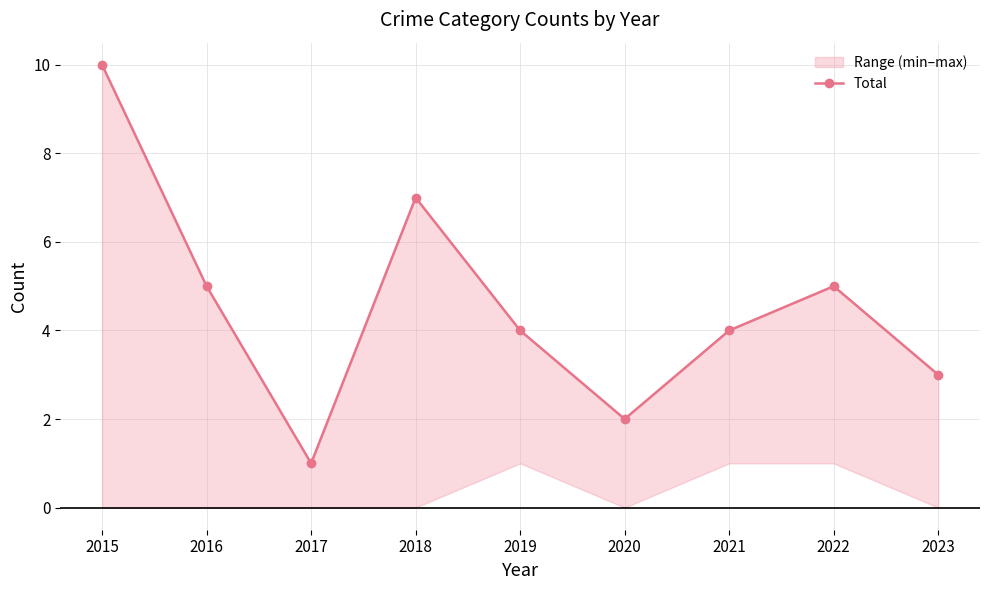

How many lines are shown in the chart?

1